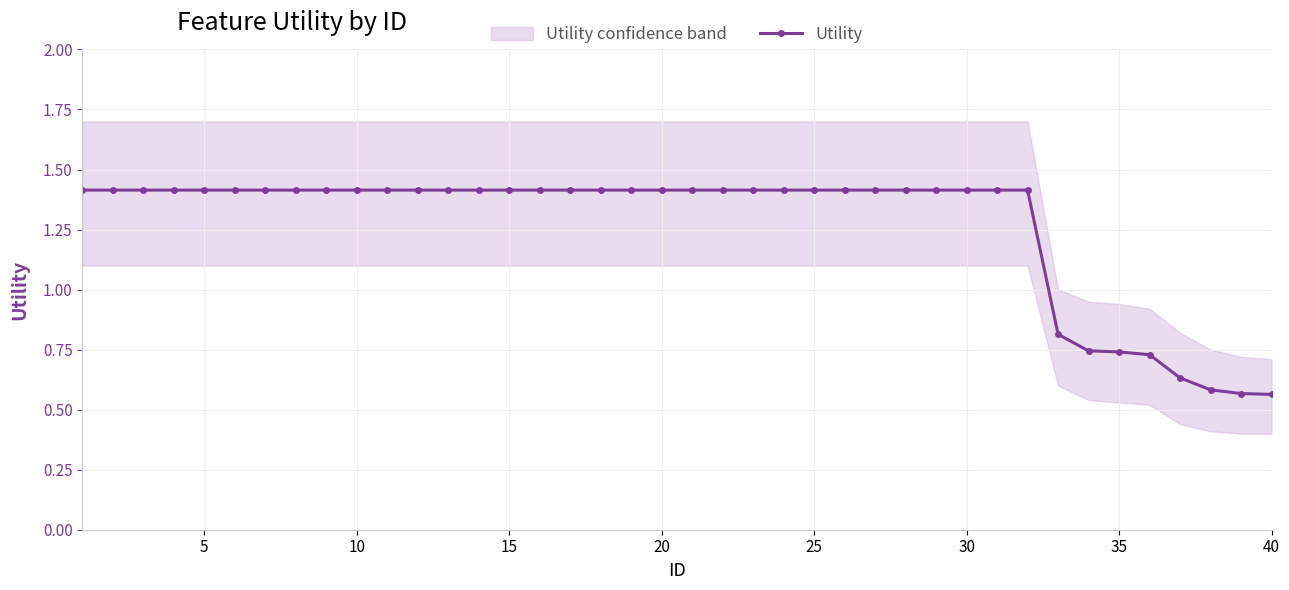

How many Utility values are between 1 and 2?

32